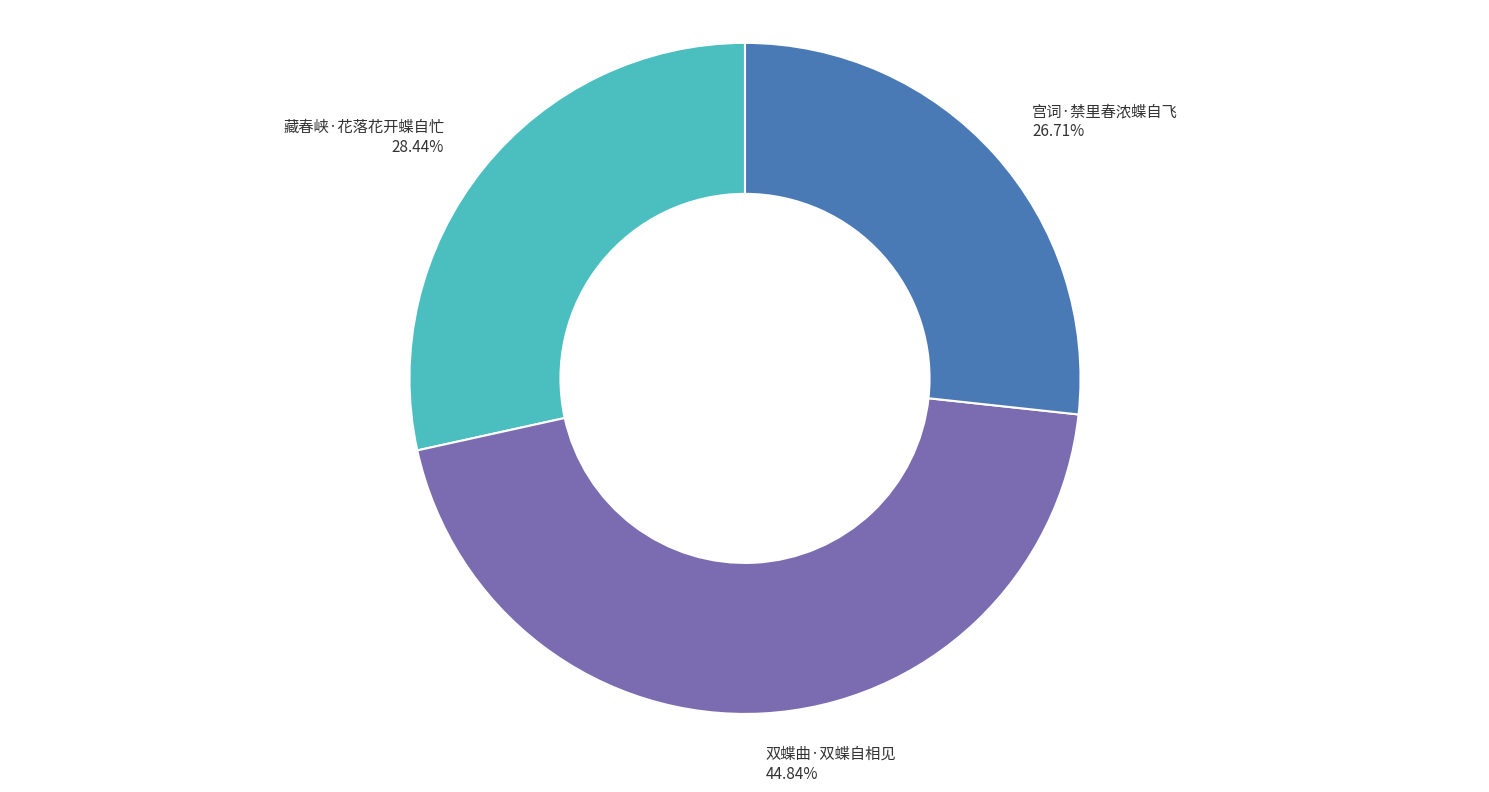

Is there a majority slice in this chart?

No